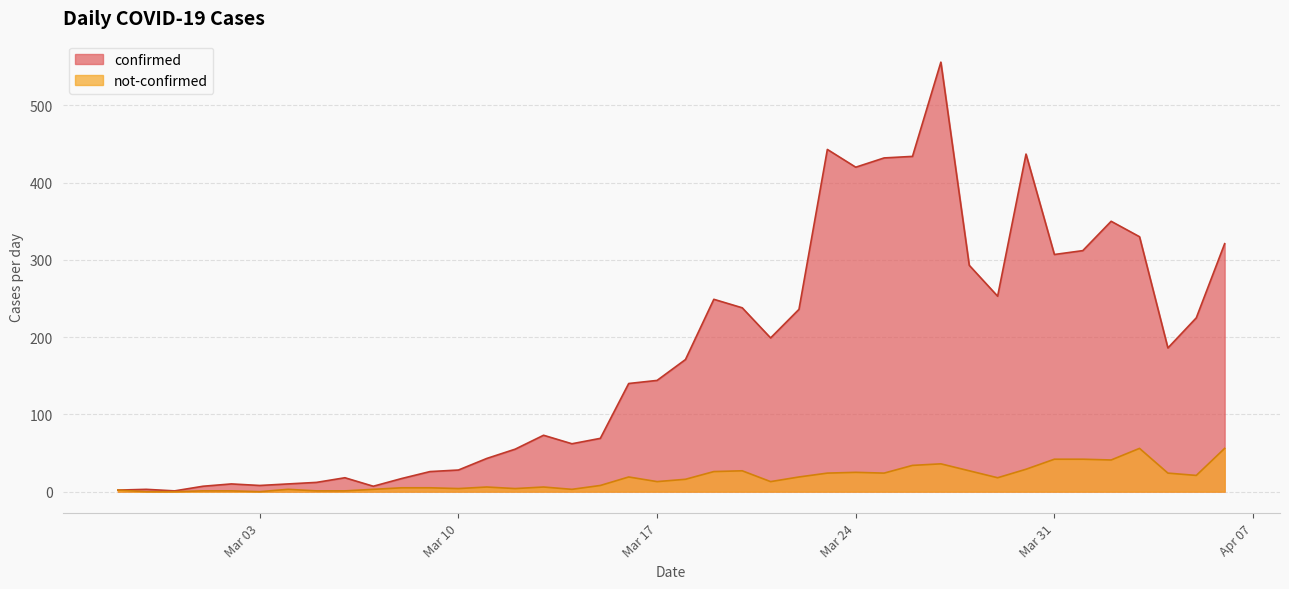

Which series has the largest total across all categories?

confirmed